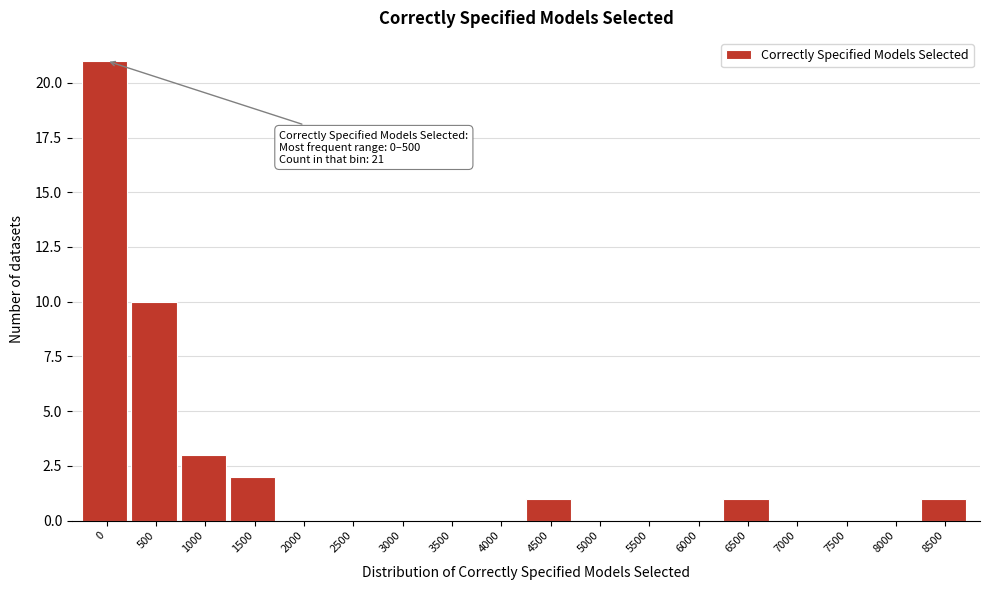

Reading left to right, transcribe all the data shown in this chart.

0=21	500=10	1000=3	1500=2	2000=0	2500=0	3000=0	3500=0	4000=0	4500=1	5000=0	5500=0	6000=0	6500=1	7000=0	7500=0	8000=0	8500=1